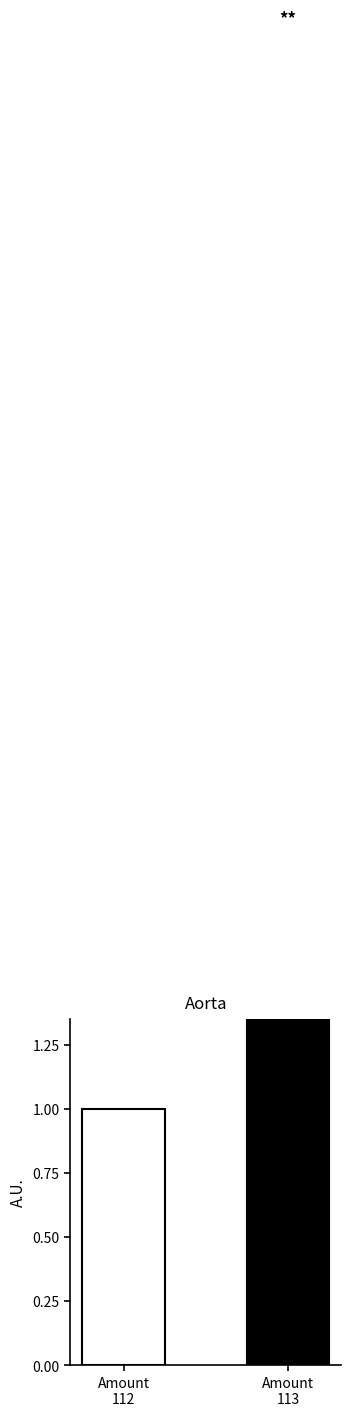

What is the minimum value shown in the chart?

1.0